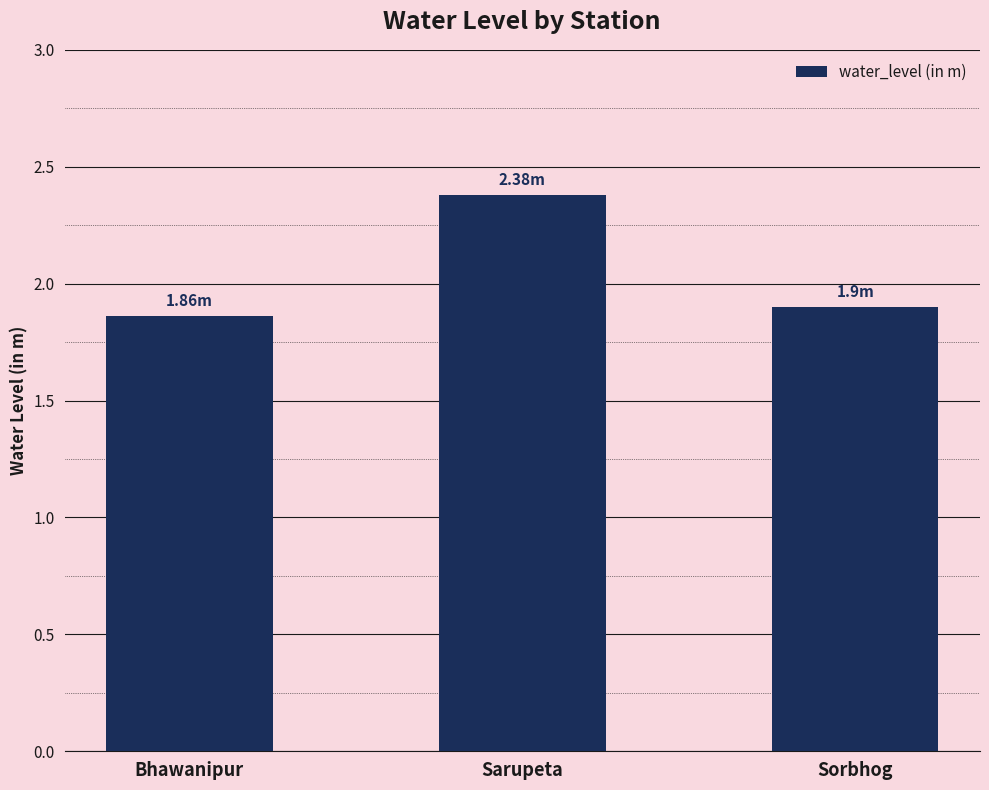

Which has a higher value, Sorbhog or Sarupeta?

Sarupeta